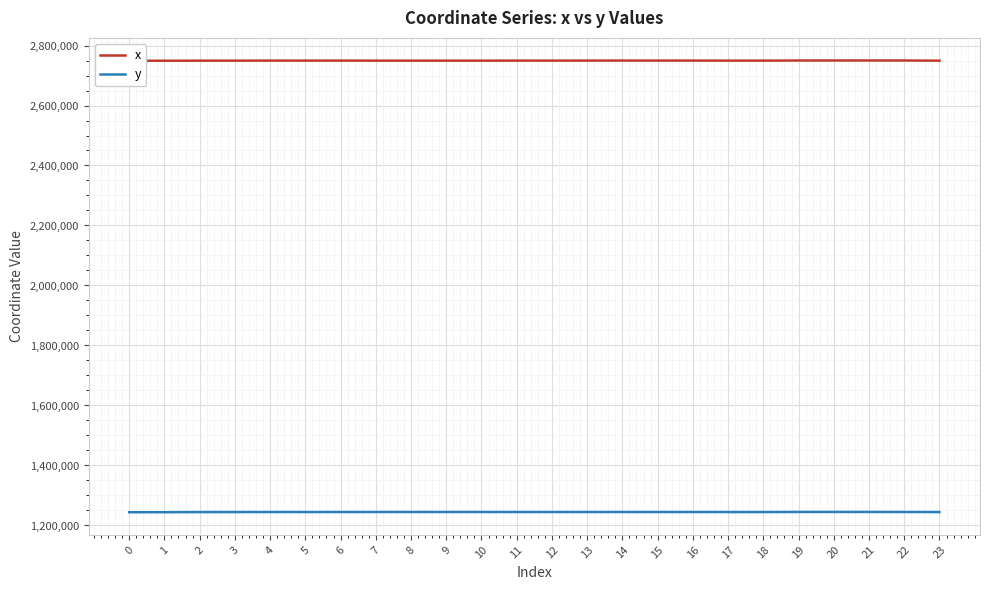

The value of x at 5 is 3637799.2. True or false?

False